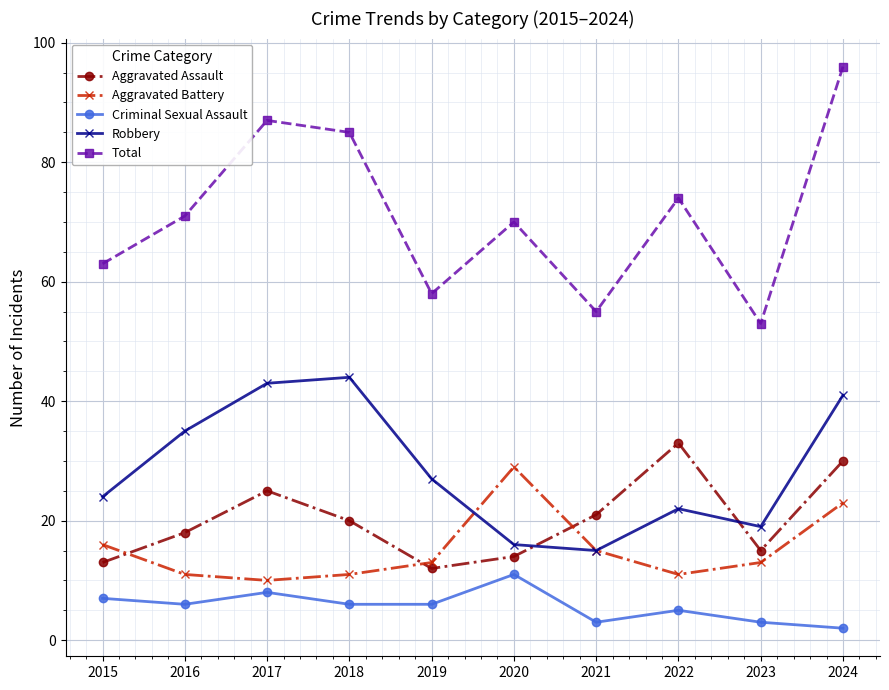

True or false: Aggravated Battery has more than 0 interior local peaks.

True